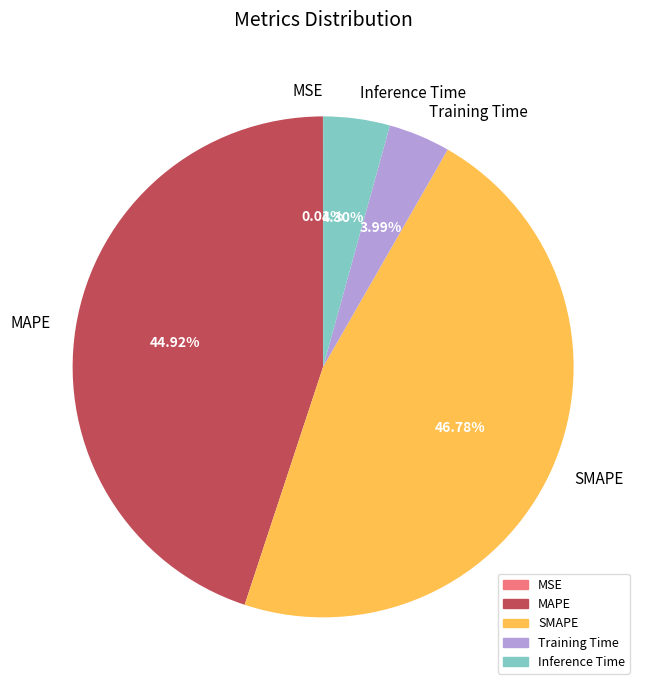

Is the sum of MAPE and Inference Time greater than half?

No